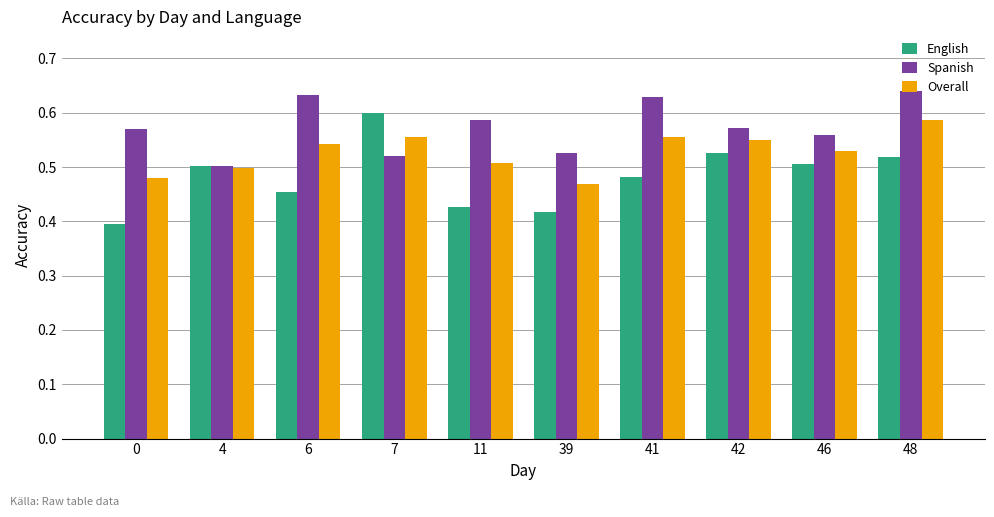

What is the difference between the English values at 0 and 48?

0.1